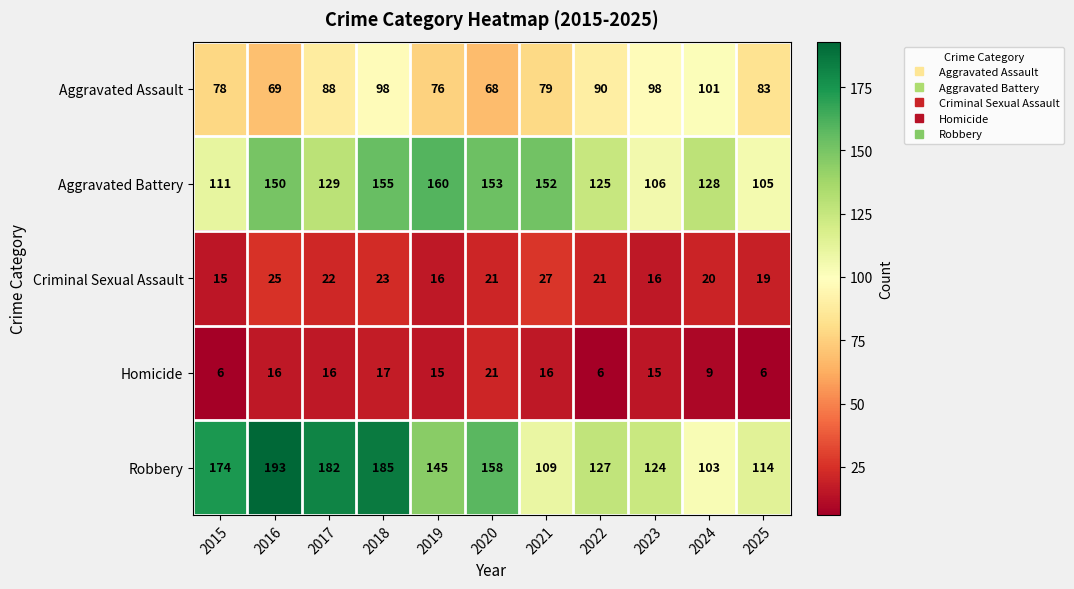

List the series in order of their peak value, highest first.

Robbery, Aggravated Battery, Aggravated Assault, Criminal Sexual Assault, Homicide